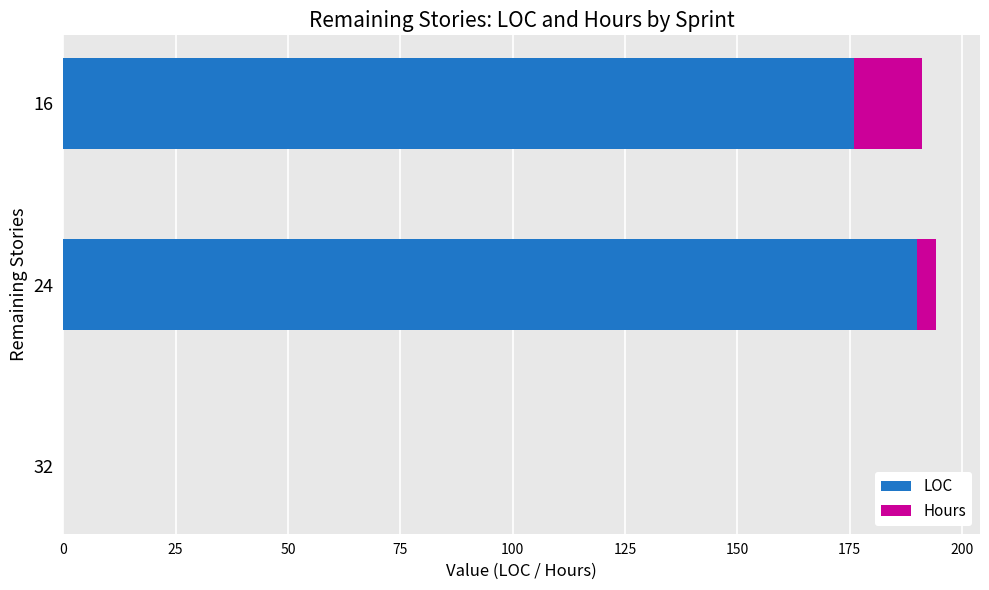

The value of LOC at 16 is 176.0. True or false?

True